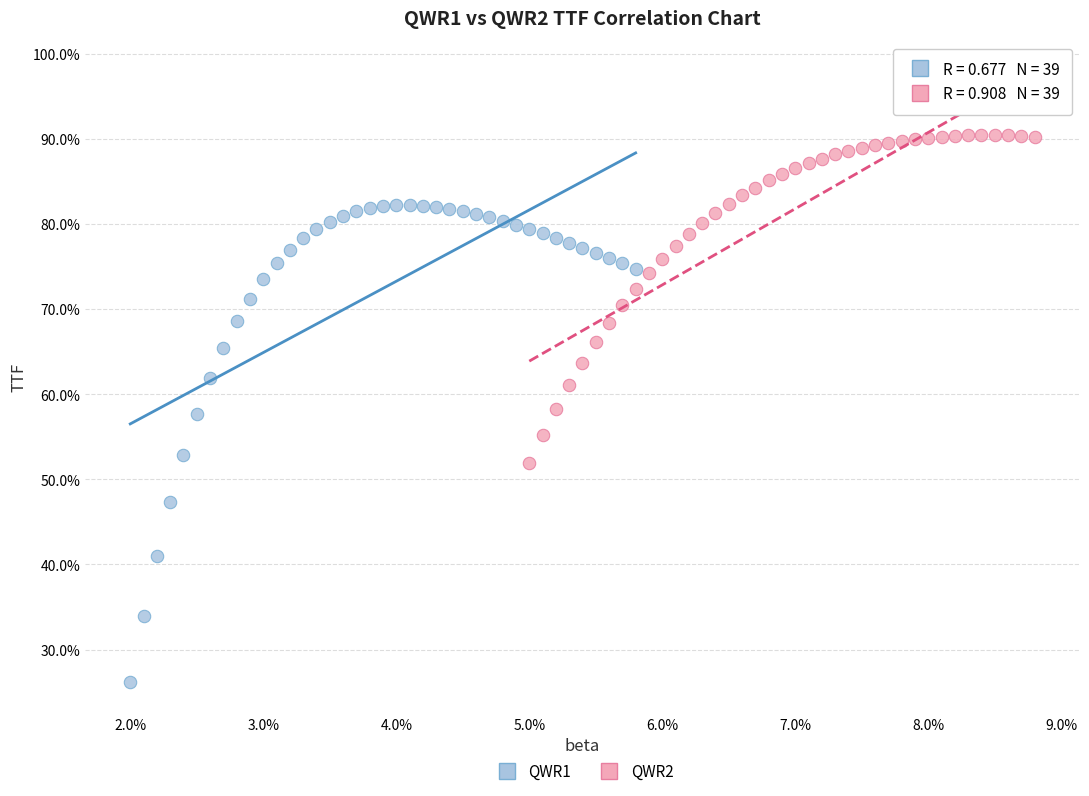

What are all the series names shown in the legend?

QWR1, QWR2